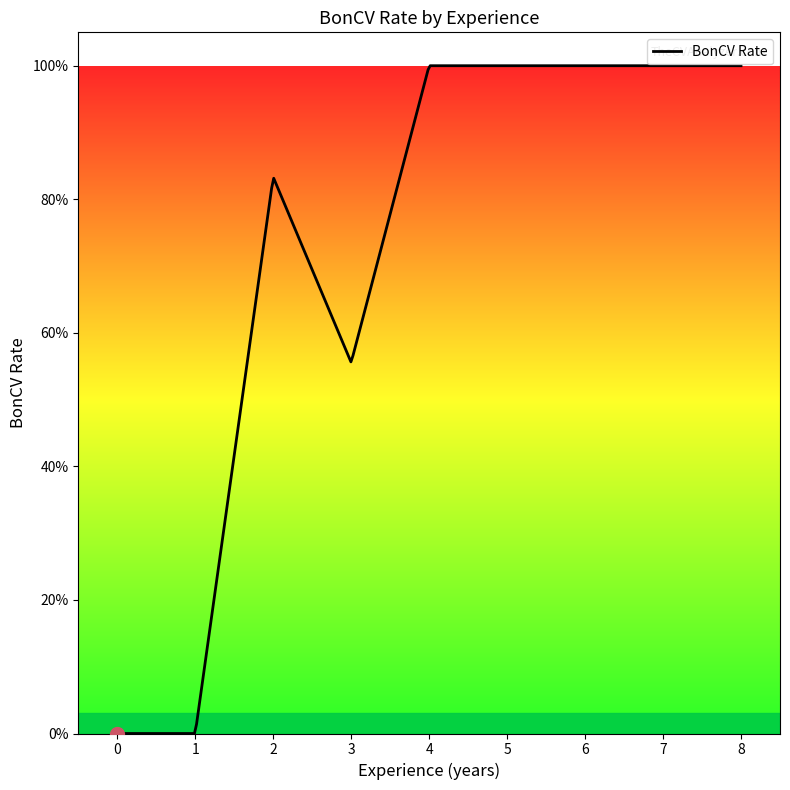

Does the chart display data point markers on the line(s)?

No